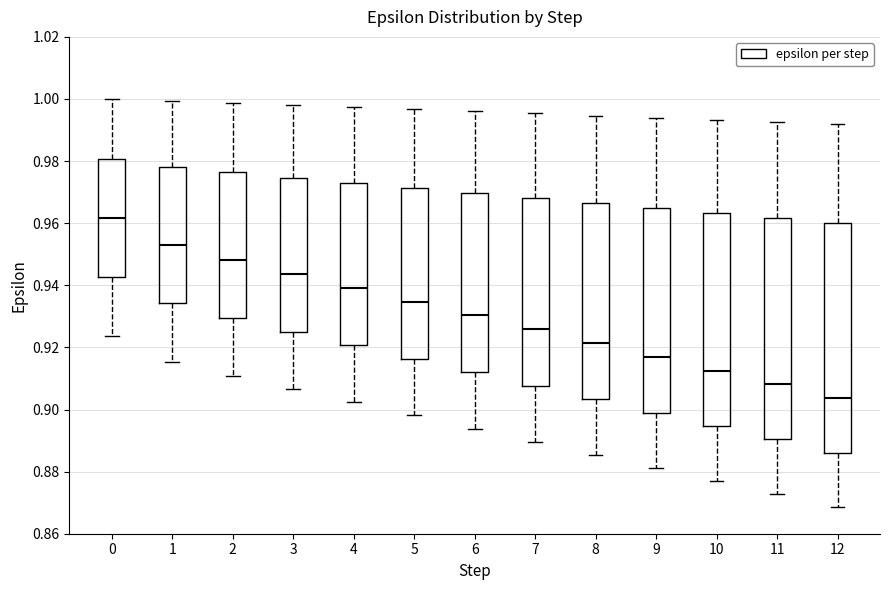

Which box has the highest median line?

0